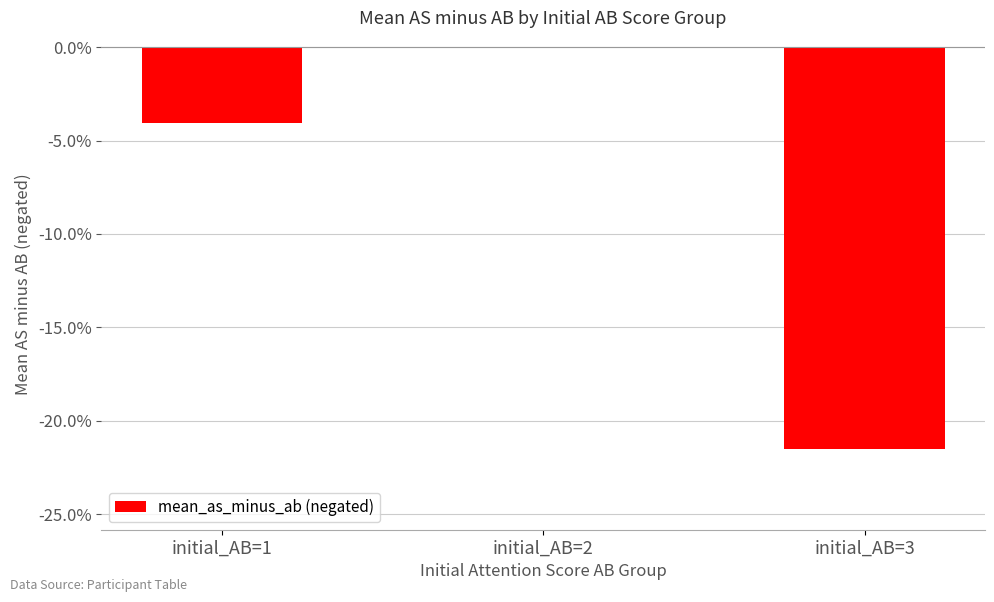

Is it true that the value at initial_AB=1 is -0.0?

False